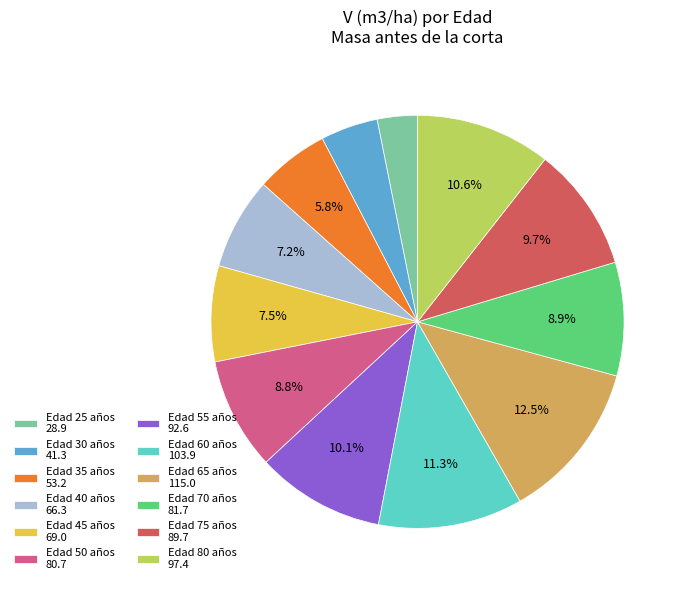

What is the largest slice in the pie chart?

Edad 65 años 115.0